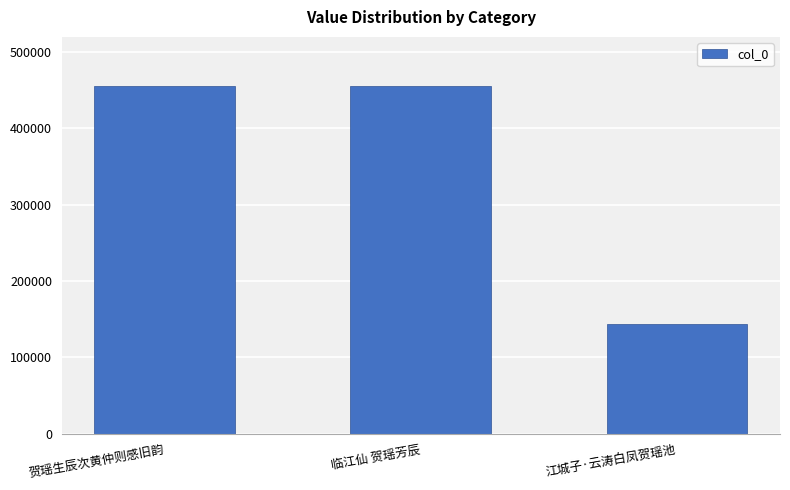

What is the ratio of the value at 贺瑶生辰次黄仲则感旧韵 to the value at 临江仙 贺瑶芳辰?

1.0